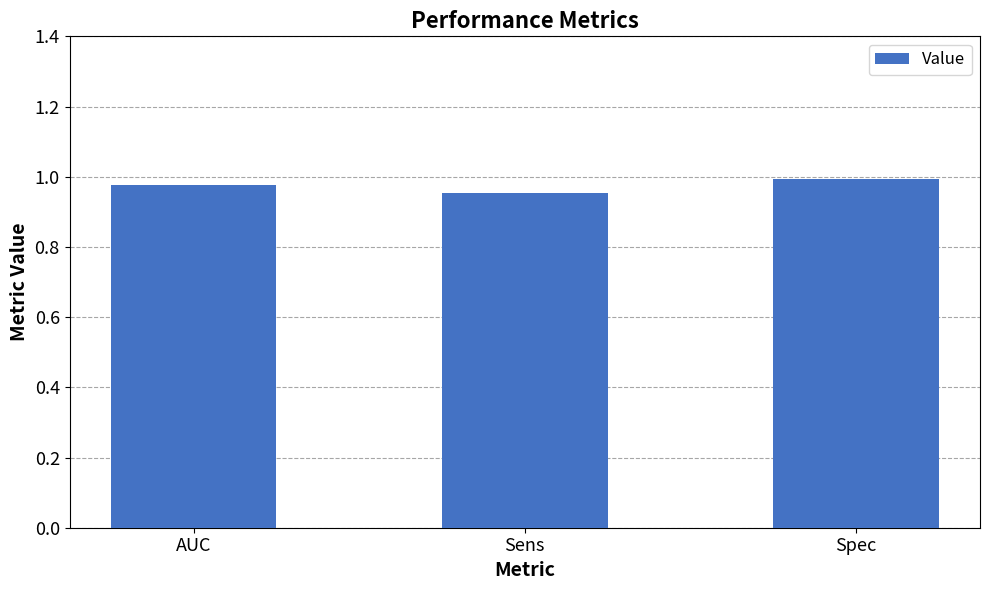

What position from the right is Spec?

1